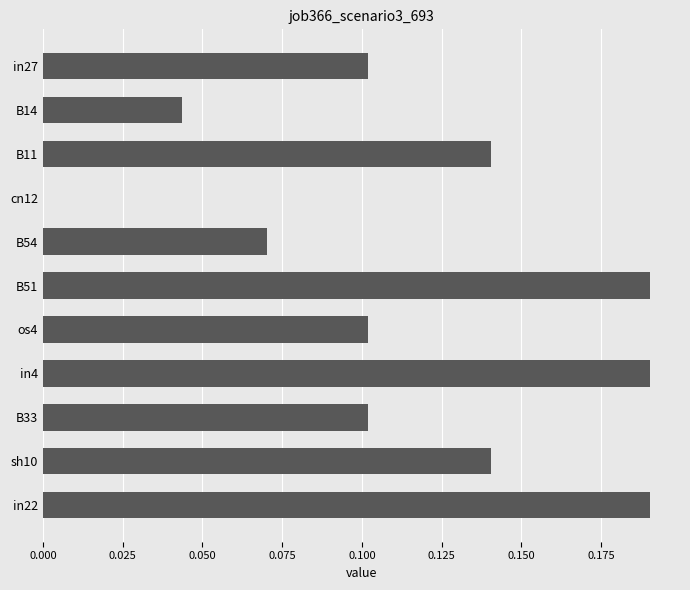

What is the change in value from B14 to B51?

+0.1